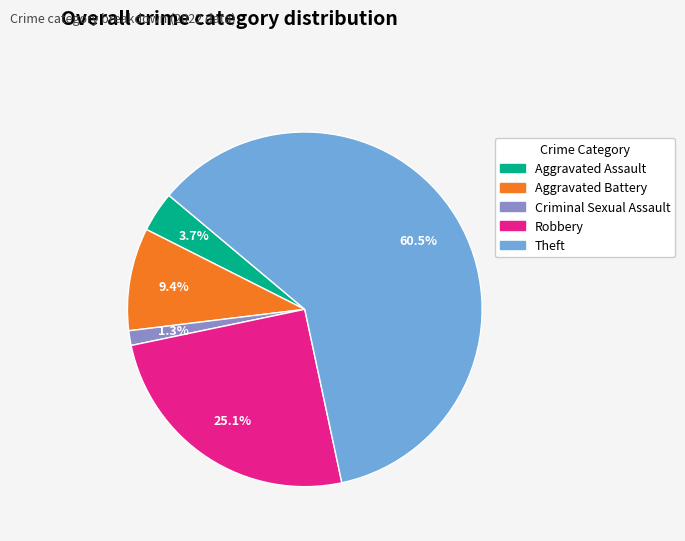

Which slice is the largest?

Theft